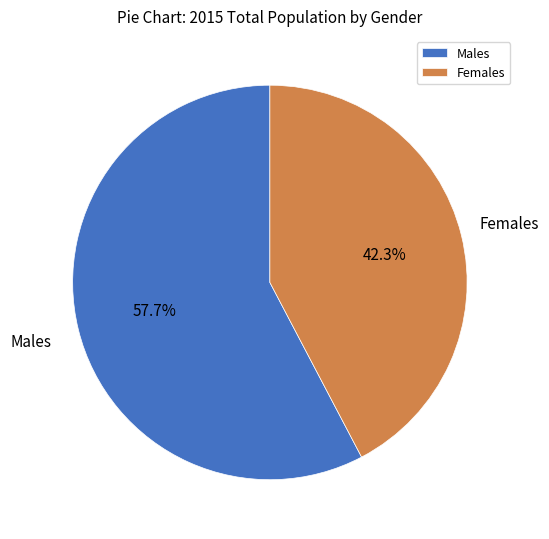

Is the sum of Males and Females greater than half?

Yes